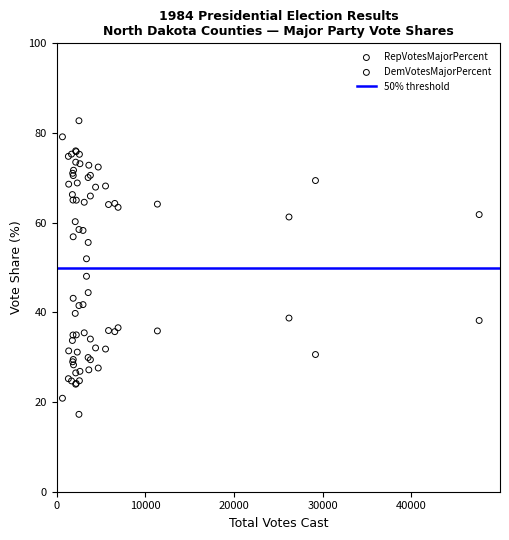

Which series reaches the minimum Y coordinate?

DemVotesMajorPercent